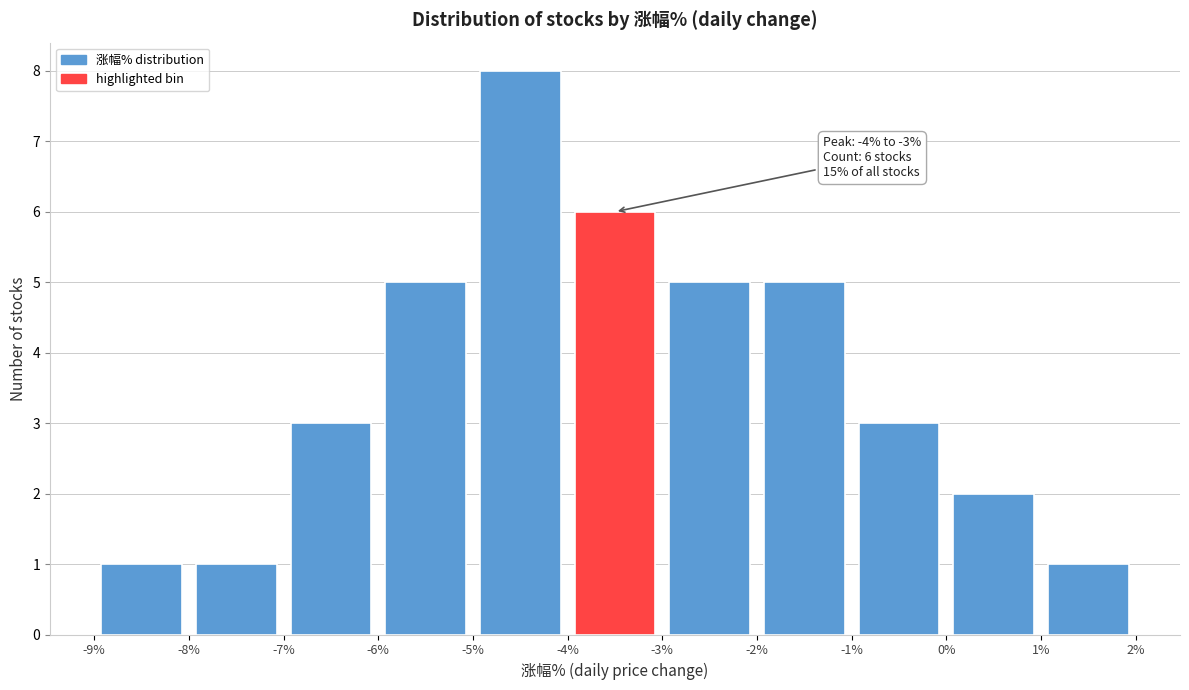

Over which range of the x-axis is the bar tallest?

-5% to -4%